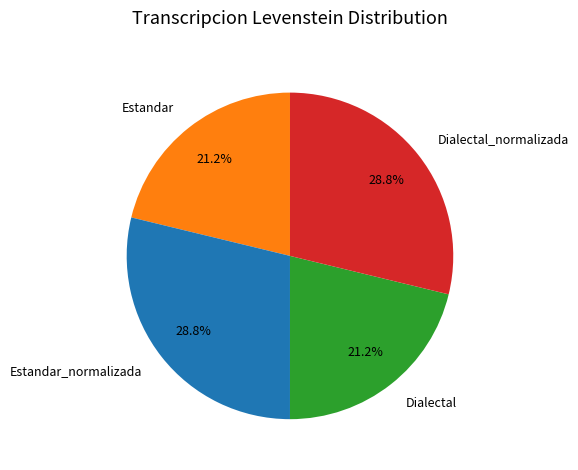

Combined, what portion of the pie is Estandar_normalizada and Estandar?

50.0%